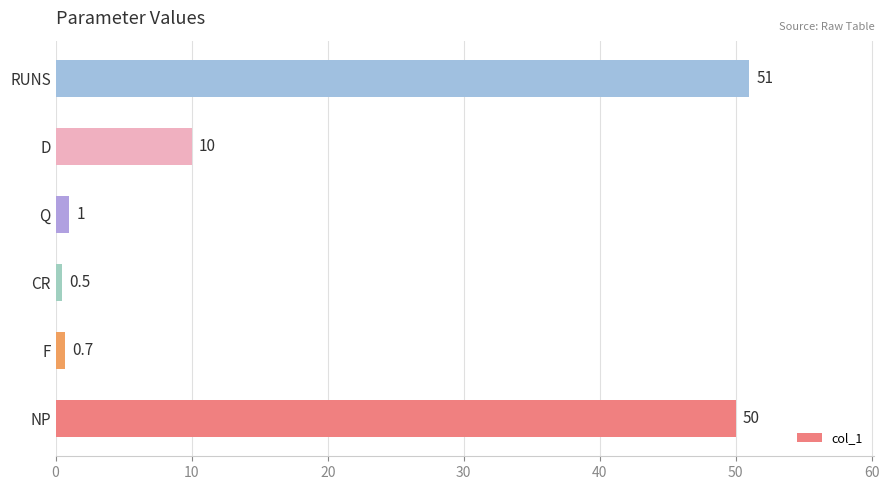

Count the number of categories in the chart.

6